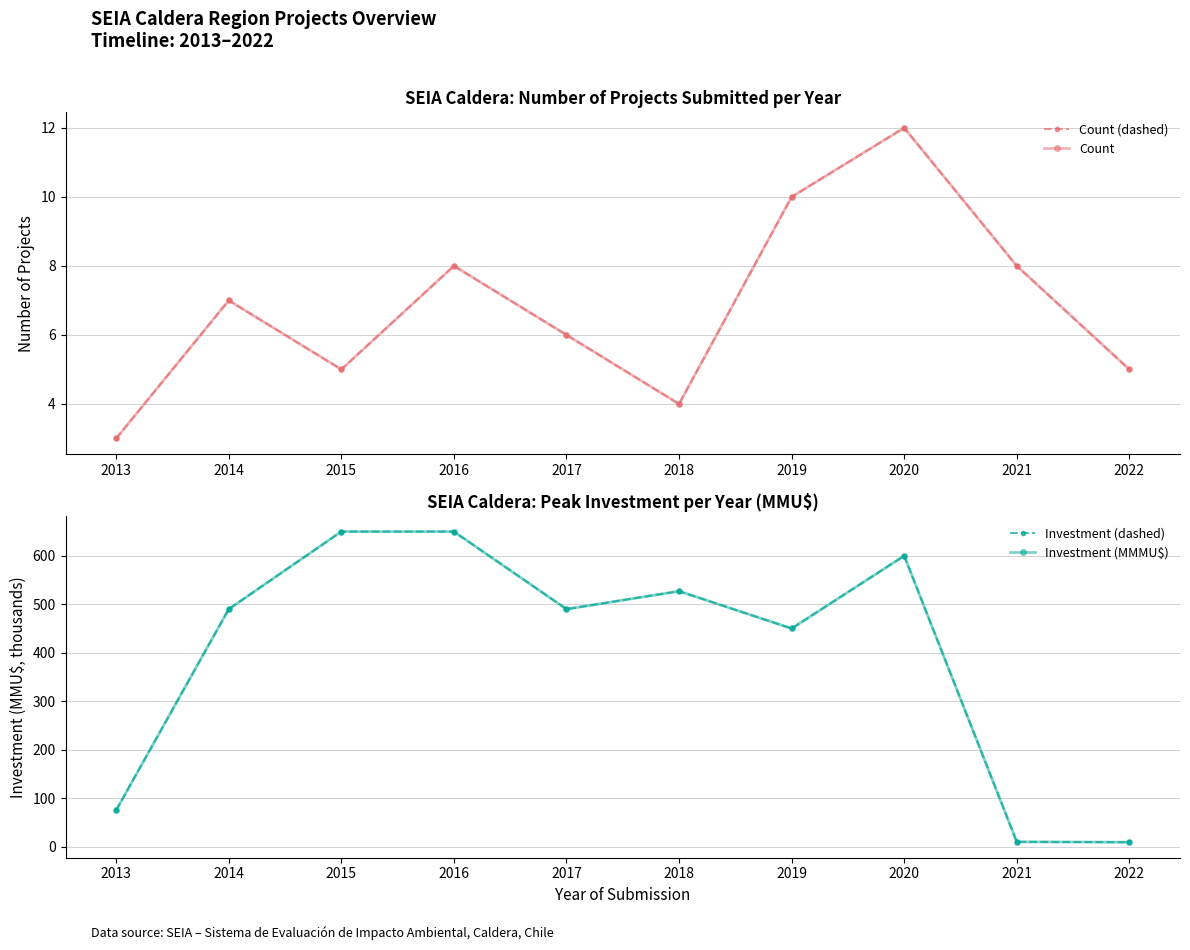

Is the value of Investment (dashed) at 2014 greater than the value of Count at 2019?

Yes